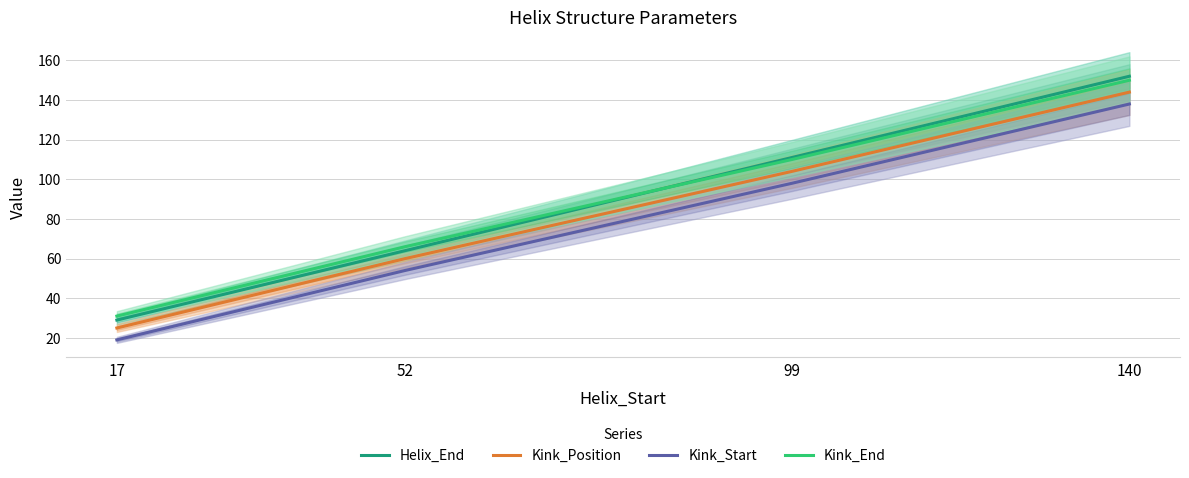

Which label corresponds to the smallest value in the chart?

17